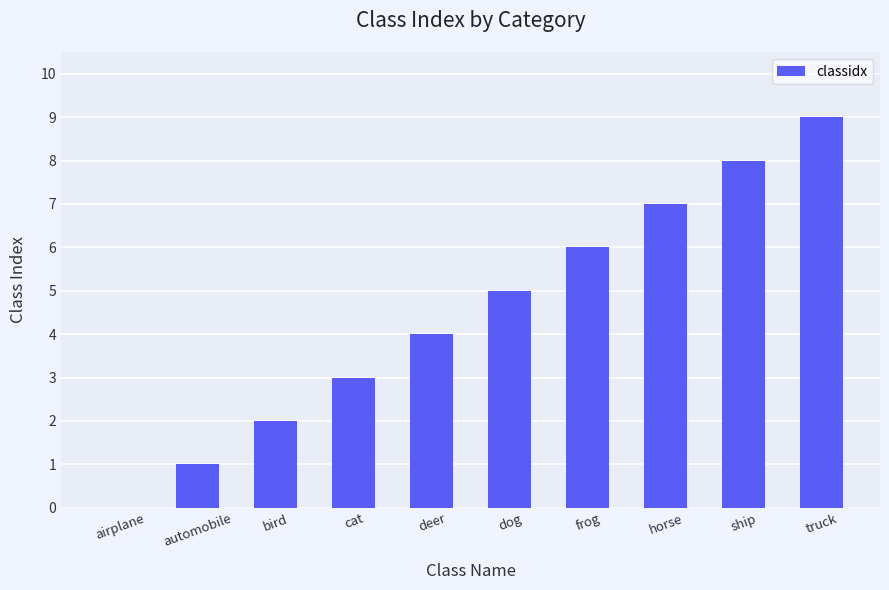

Are the bars horizontal?

No